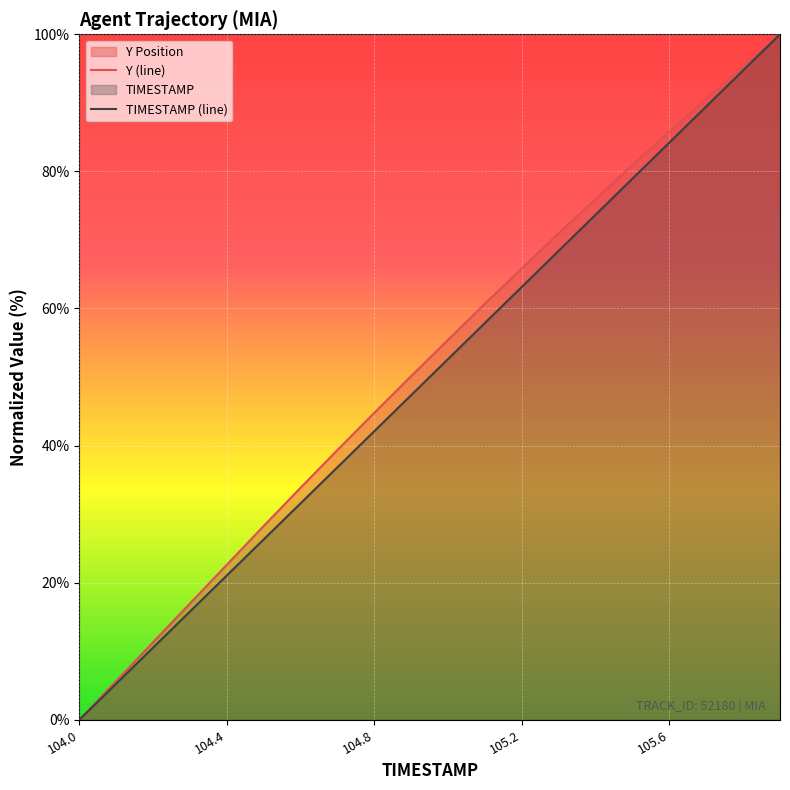

What is the average value of the Y series?

51.7